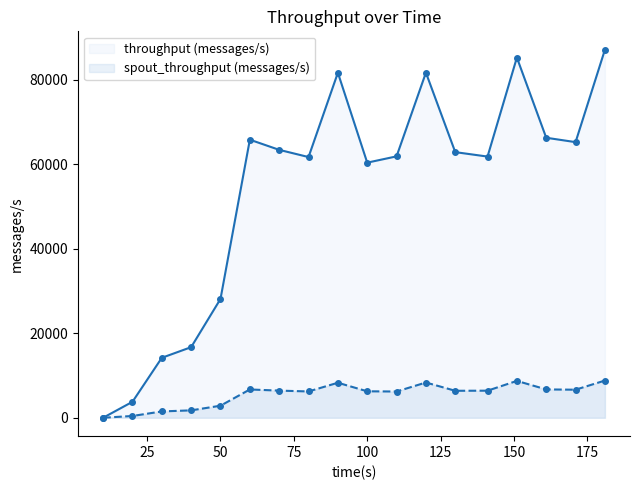

How many interior local peaks does the spout_throughput (messages/s) series have?

4